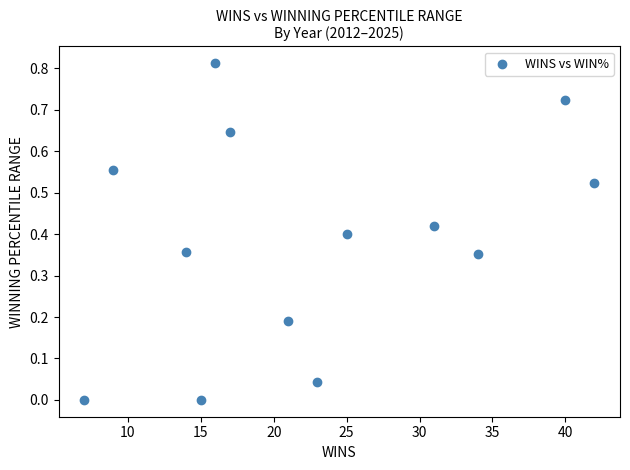

What is the range of X values (max minus min)?

35.0